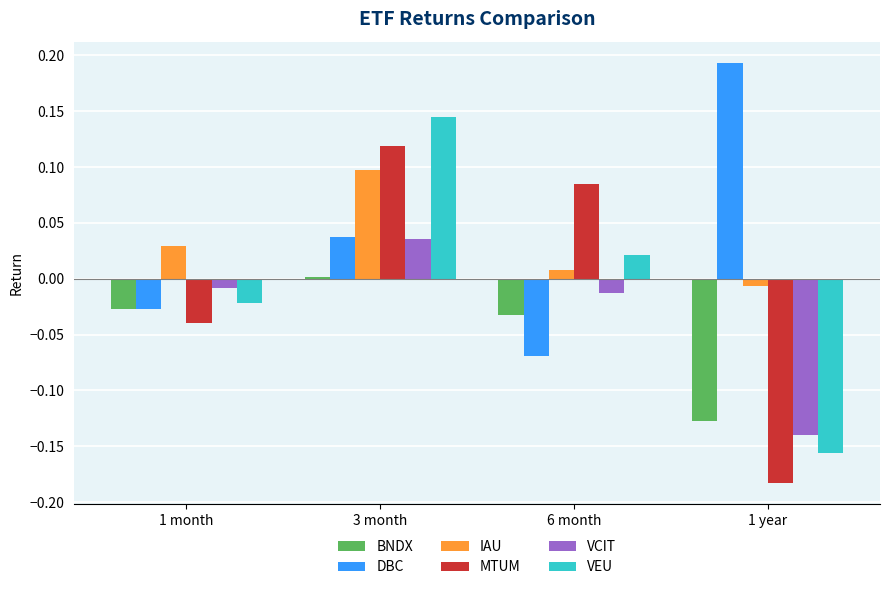

At which category does the chart reach its minimum across all series?

1 year